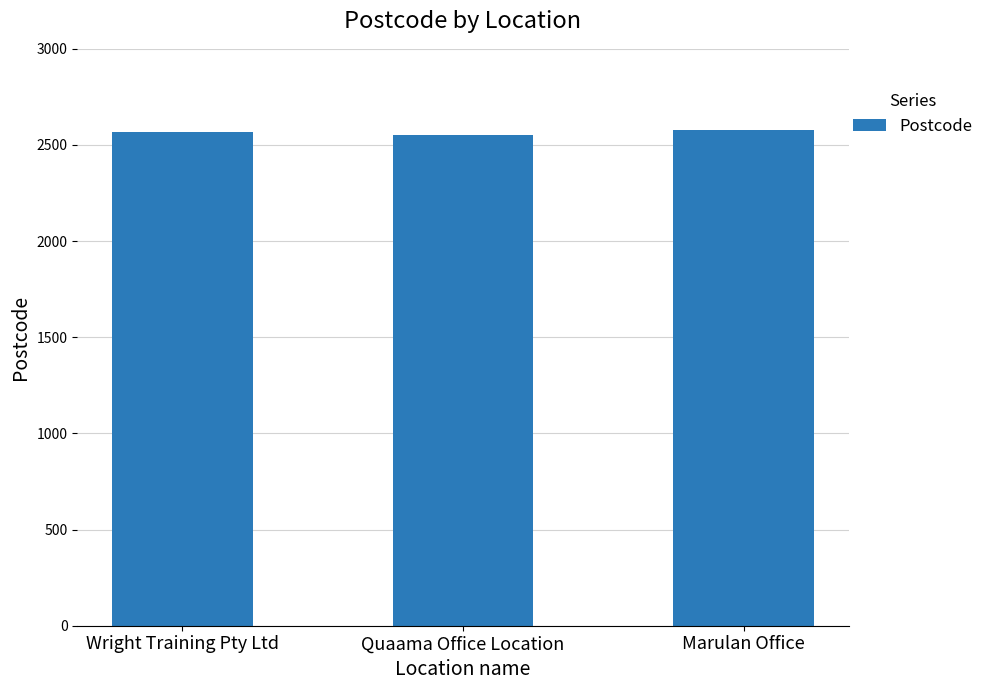

What is the label of the 3rd bar from the right?

Wright Training Pty Ltd